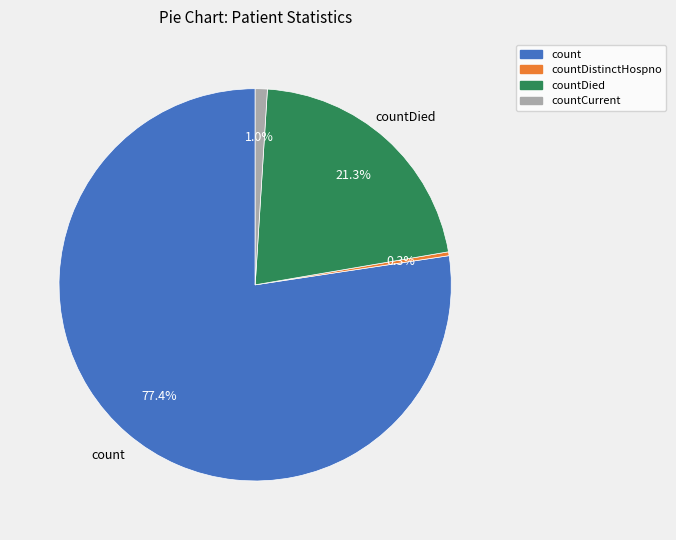

Which slice is the largest?

count